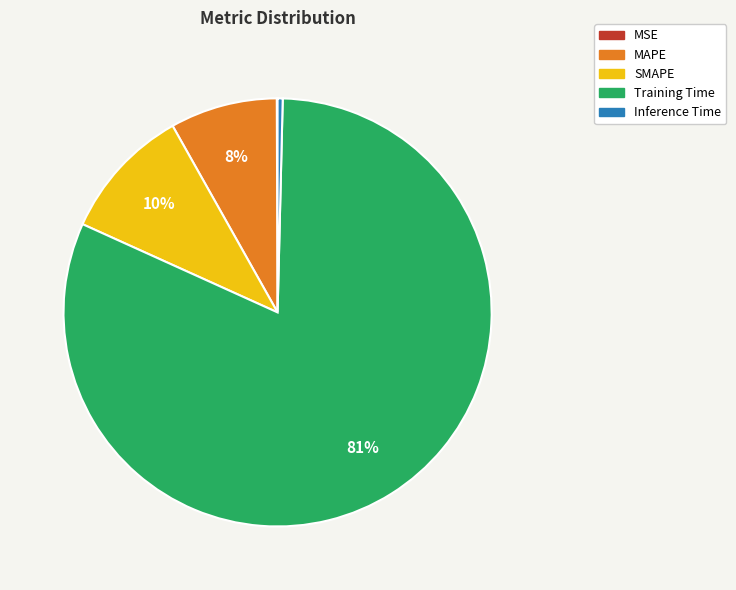

Which slice is the largest?

Training Time